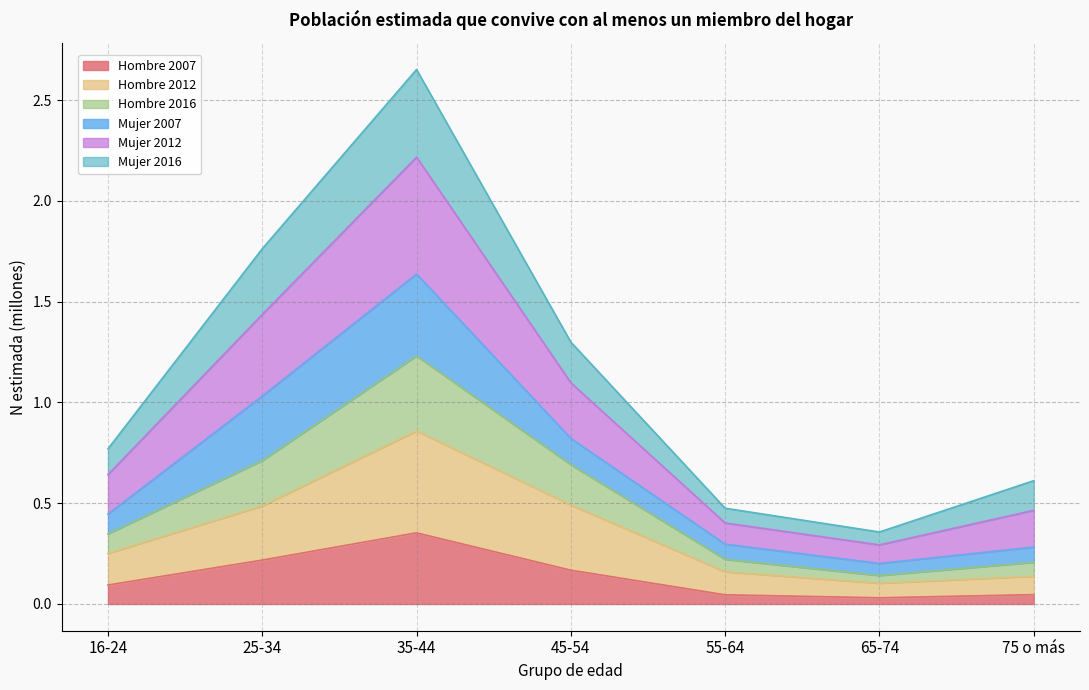

At which category is the sum across all series the highest?

35-44